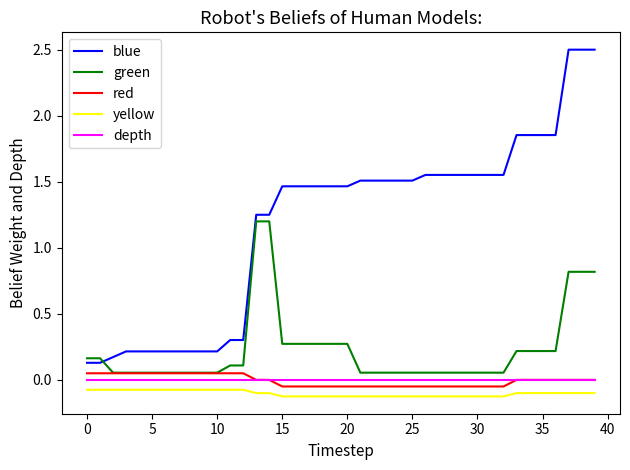

How many lines are shown in the chart?

5